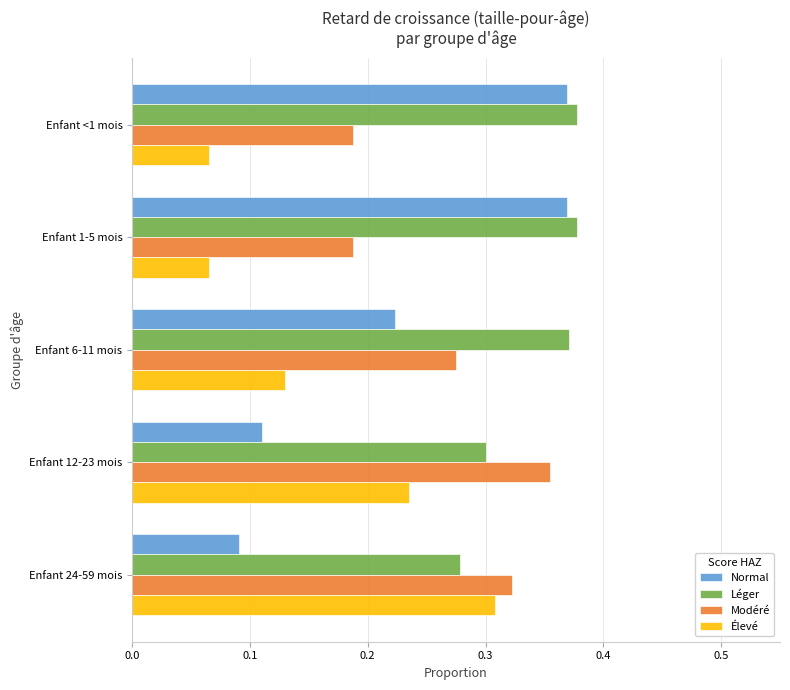

What is the sum of all Normal values?

1.2